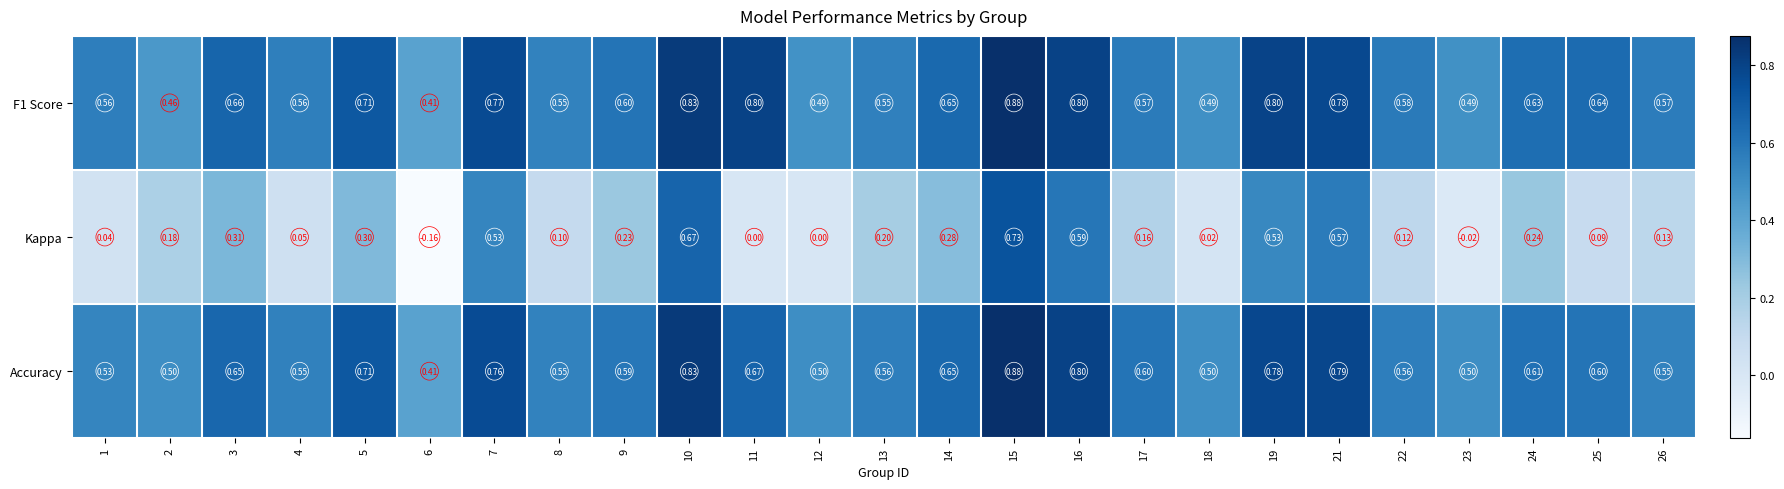

Which series changed the most between 16 and 19?

Kappa